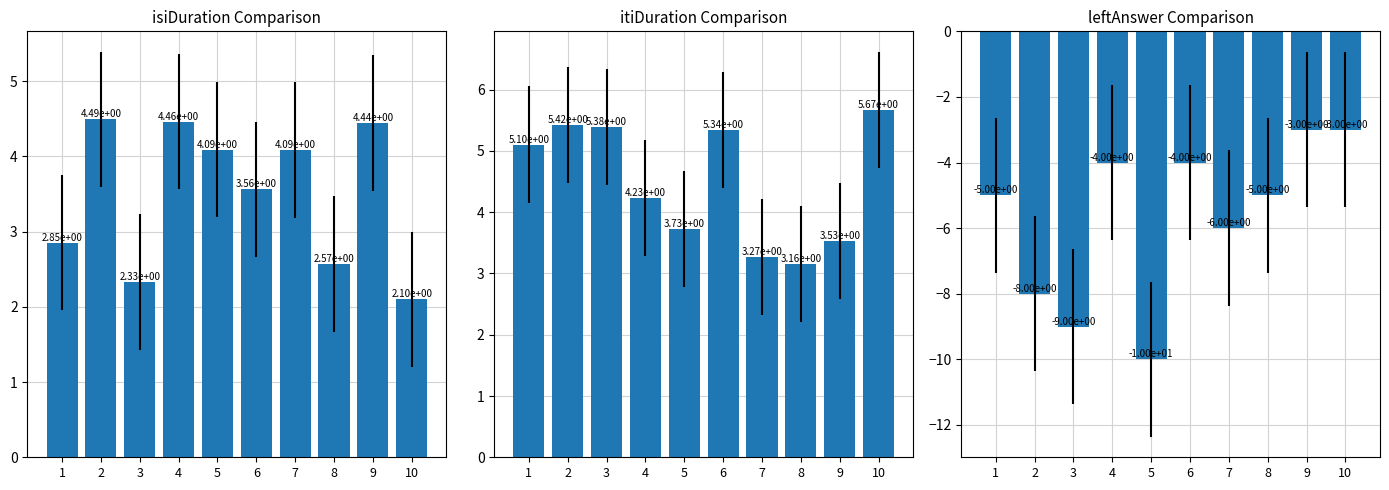

At which category is the sum across all series the highest?

9